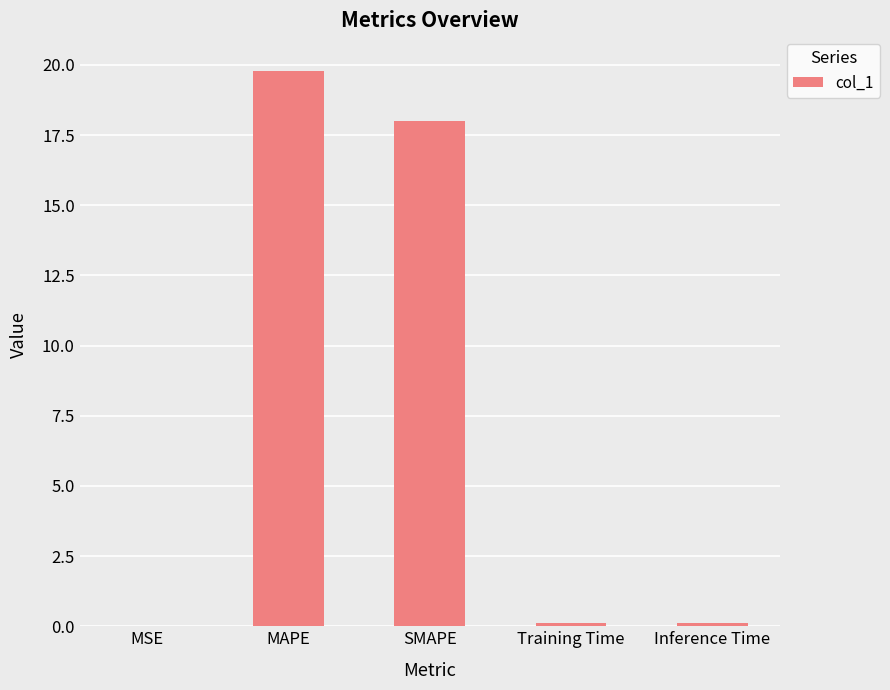

The chart shows a value of 0.0 at MSE. True or false?

True